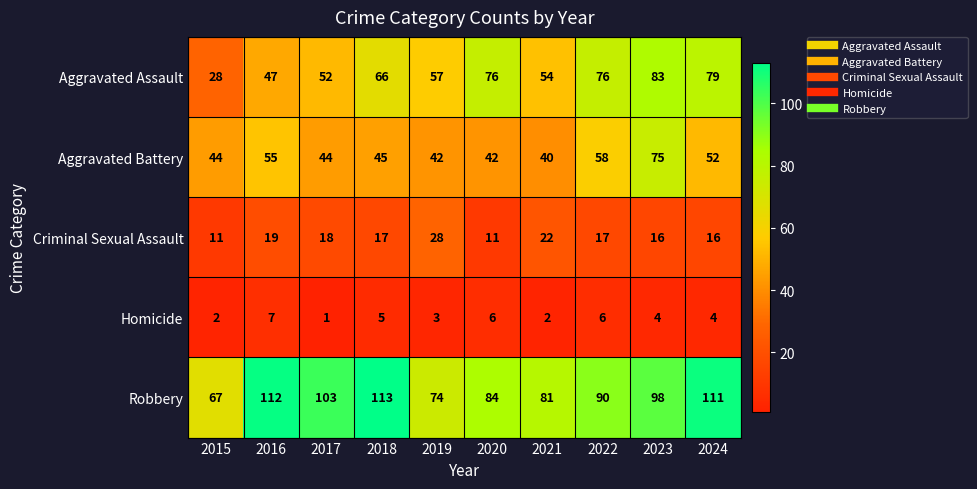

What is the spread (max minus min) of values at 2020?

78